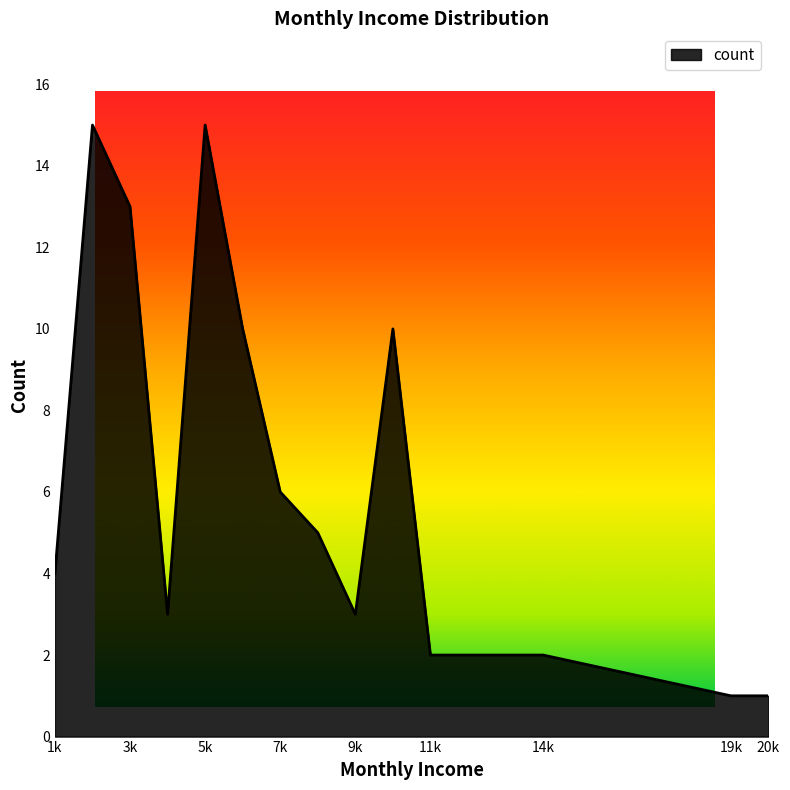

What is the value of the 1st point from the left?

4